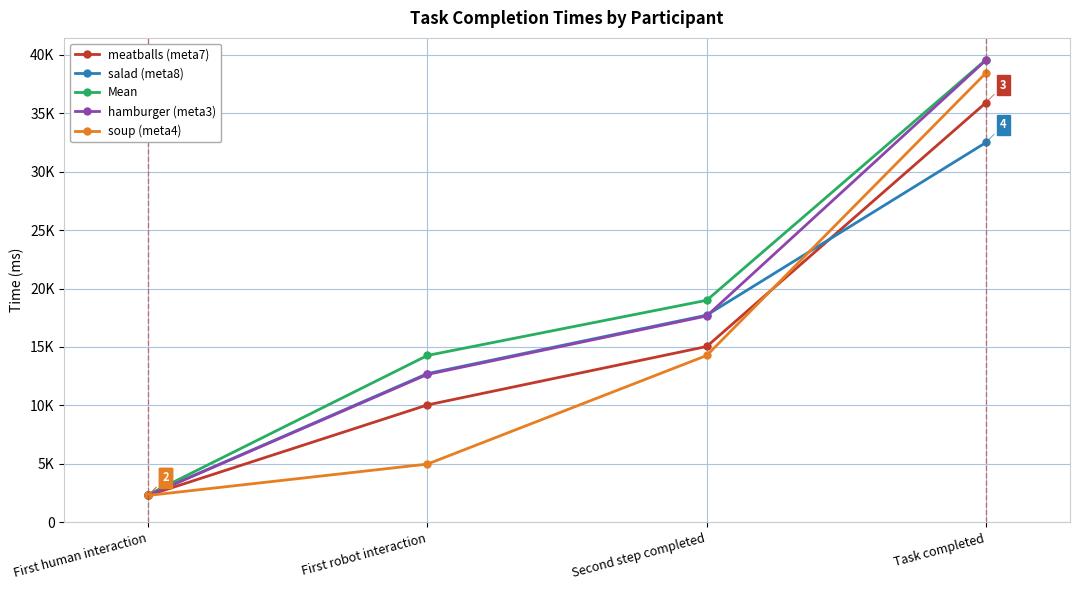

What are all the series names shown in the legend?

meatballs (meta7), salad (meta8), Mean, hamburger (meta3), soup (meta4)